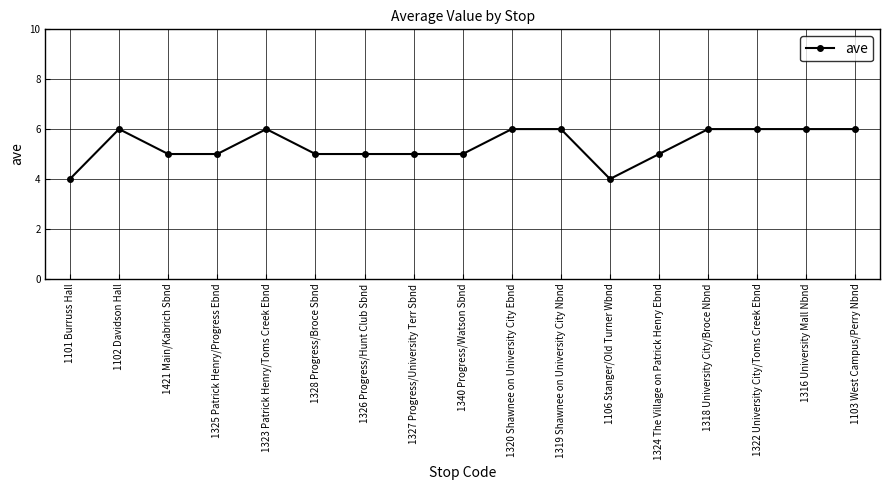

Approximately how many times larger is the value at 1319 Shawnee on University City Nbnd compared to 1326 Progress/Hunt Club Sbnd?

1.2